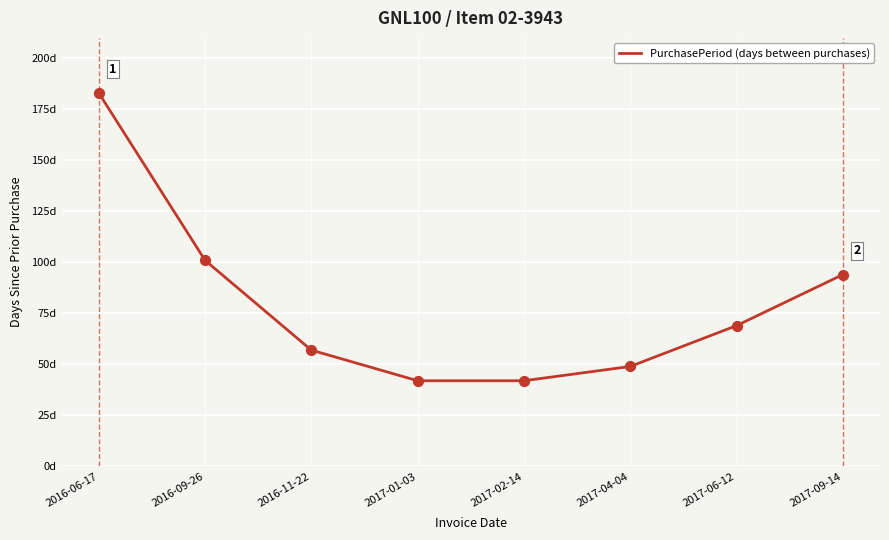

Between 2017-02-14 and 2016-09-26, which is larger?

2016-09-26